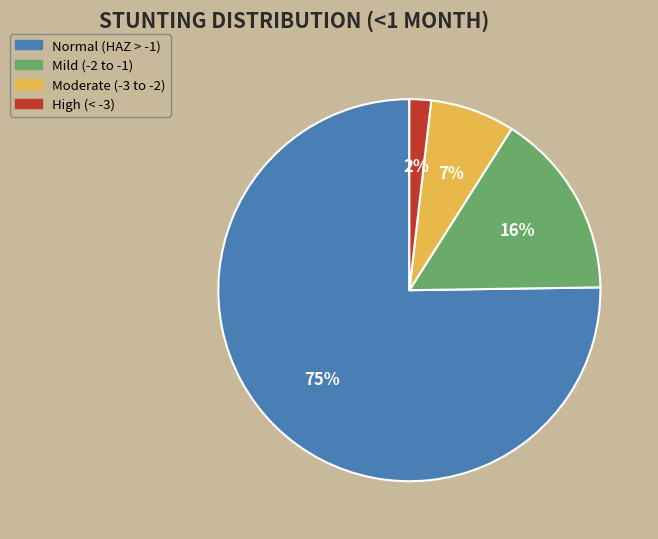

Combined, do High (< -3) and Normal (HAZ > -1) account for over 50%?

Yes